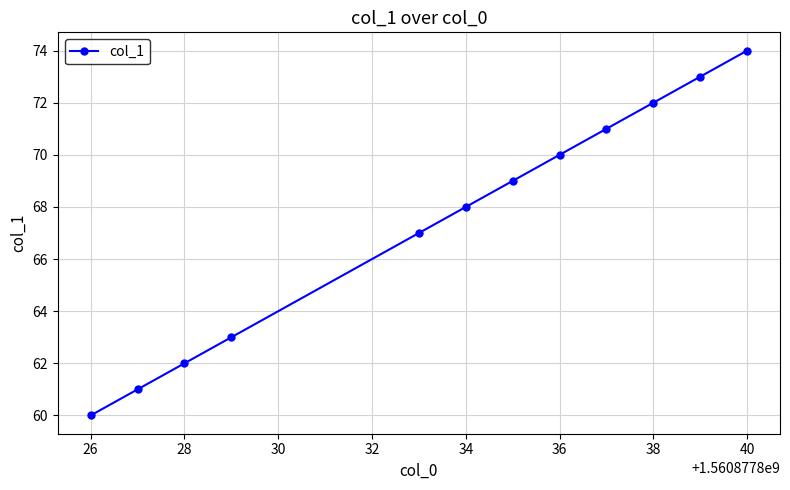

True or false: the data has more than 0 interior local peaks.

False